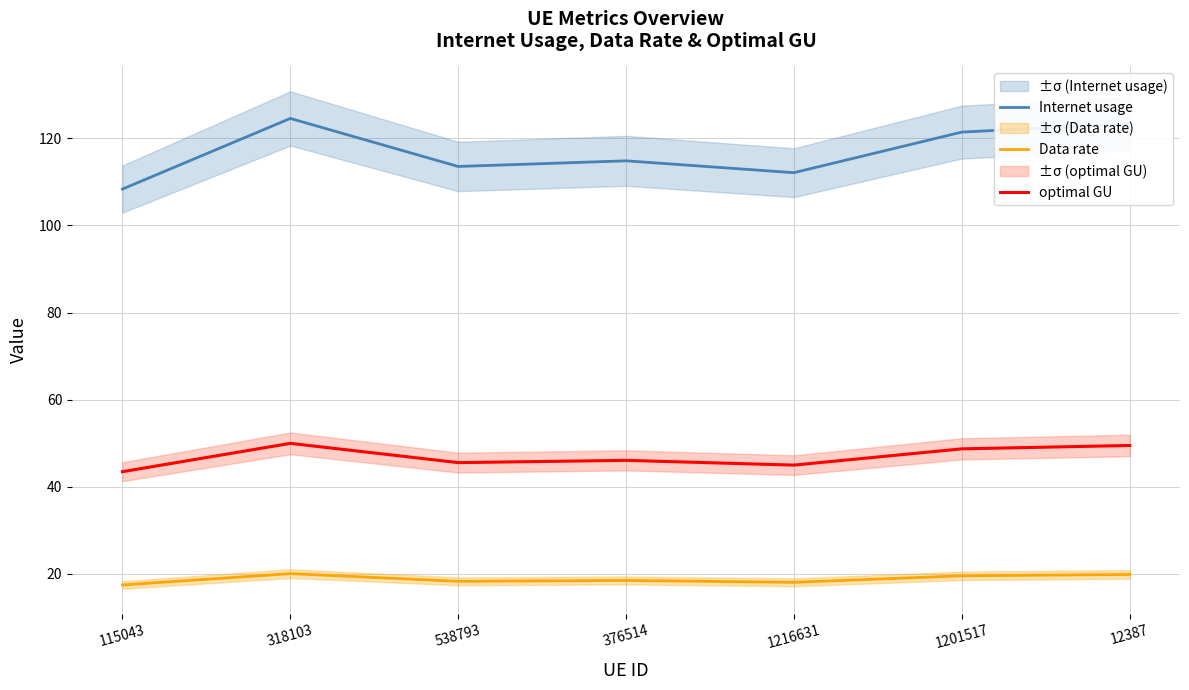

Where is the first local maximum for optimal GU?

318103